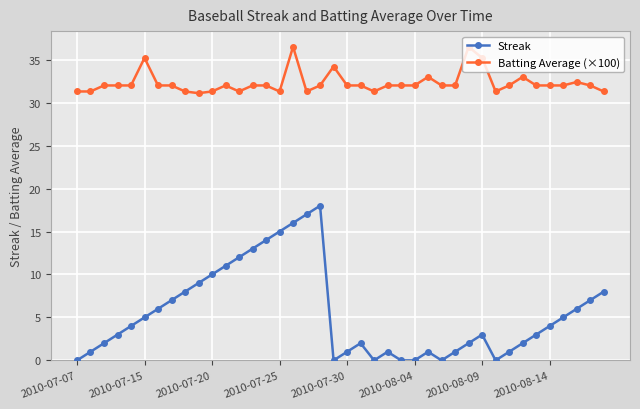

List the series in order of their peak value, lowest first.

Streak, Batting Average (×100)